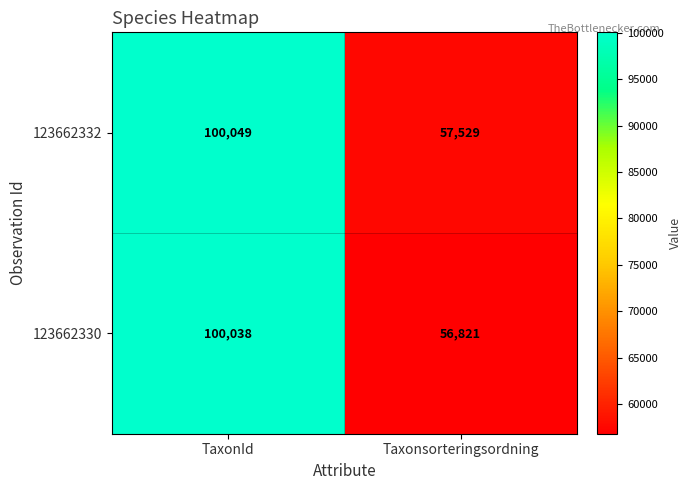

Count the number of data series in this chart.

2